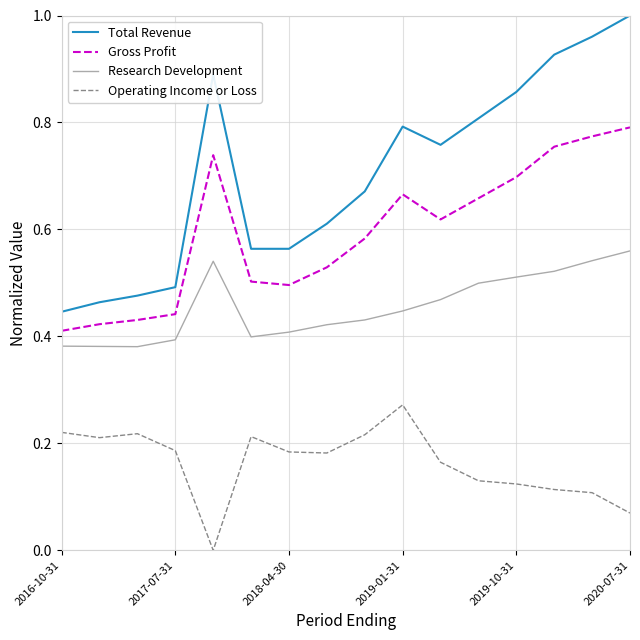

True or false: Research Development and Gross Profit cross at least once.

False